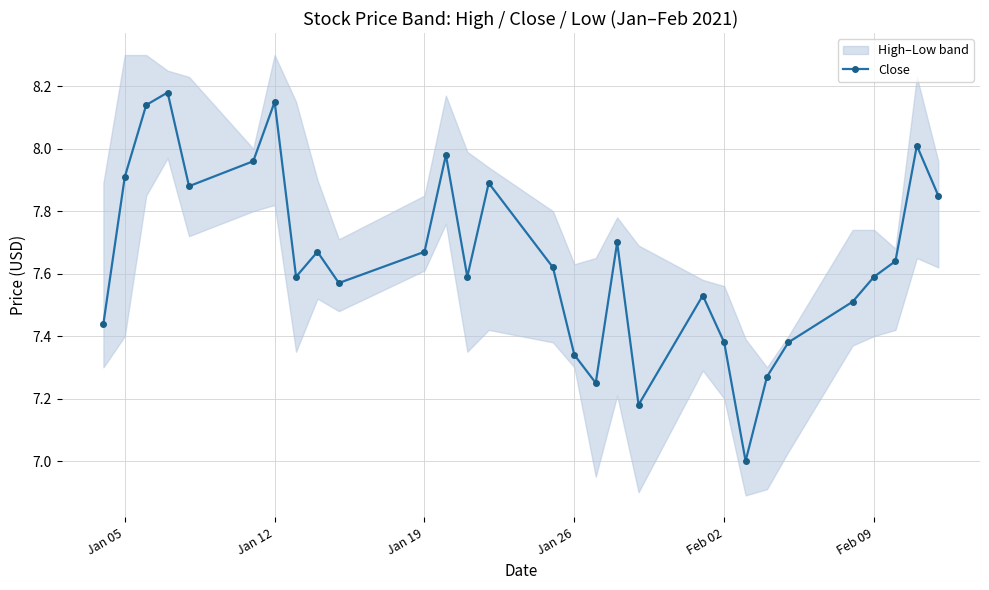

How many interior local valleys does the Close series have?

7